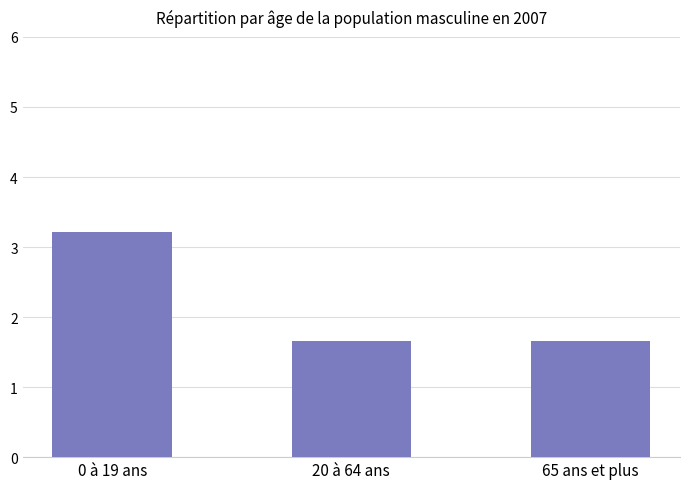

What is the maximum value shown in the chart?

3.2